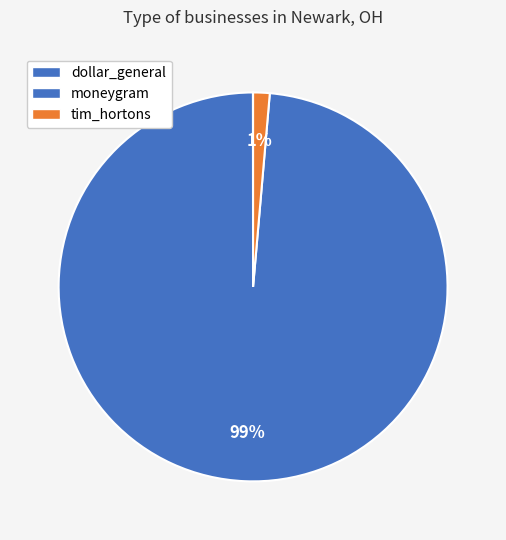

Does moneygram account for over 50% of the chart?

Yes